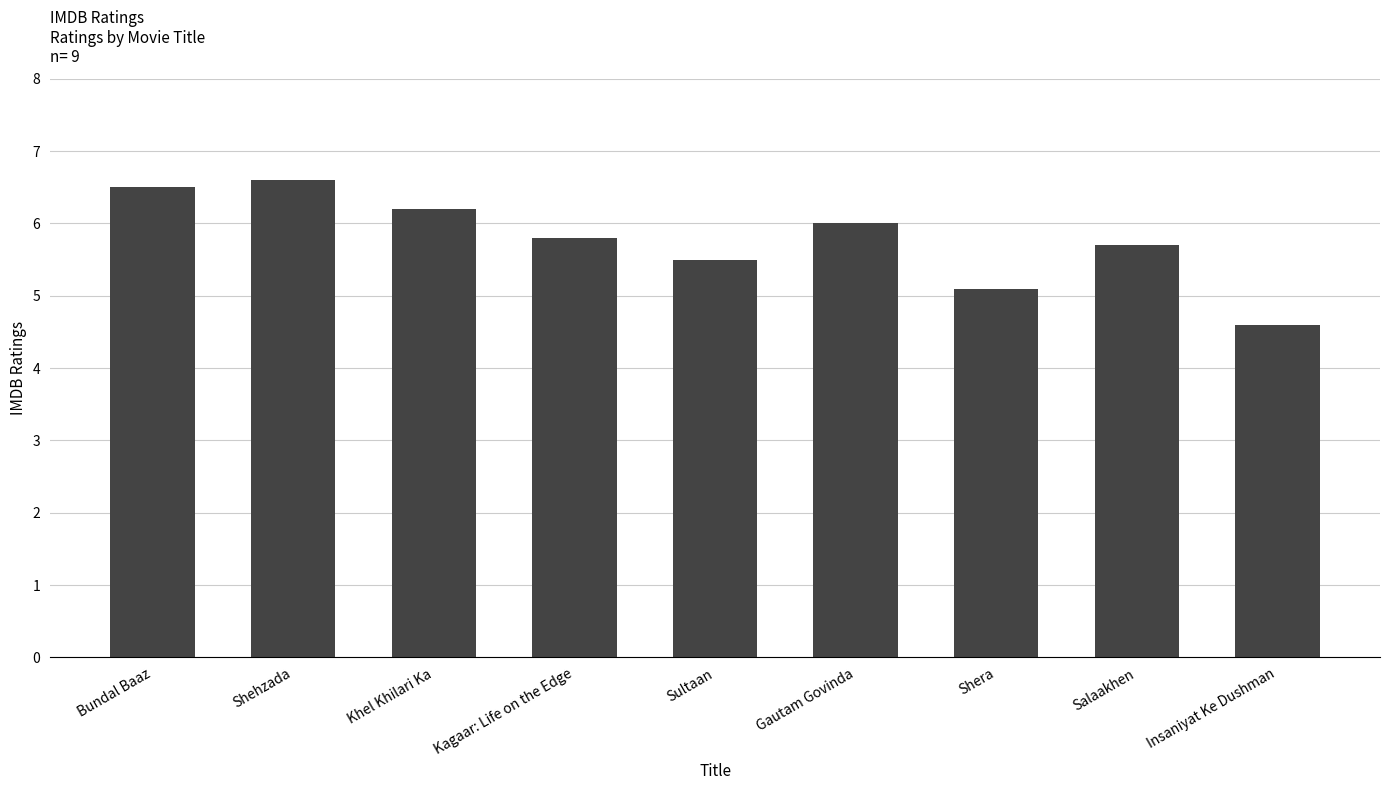

List the labels in order of value, smallest first.

Insaniyat Ke Dushman, Shera, Sultaan, Salaakhen, Kagaar: Life on the Edge, Gautam Govinda, Khel Khilari Ka, Bundal Baaz, Shehzada